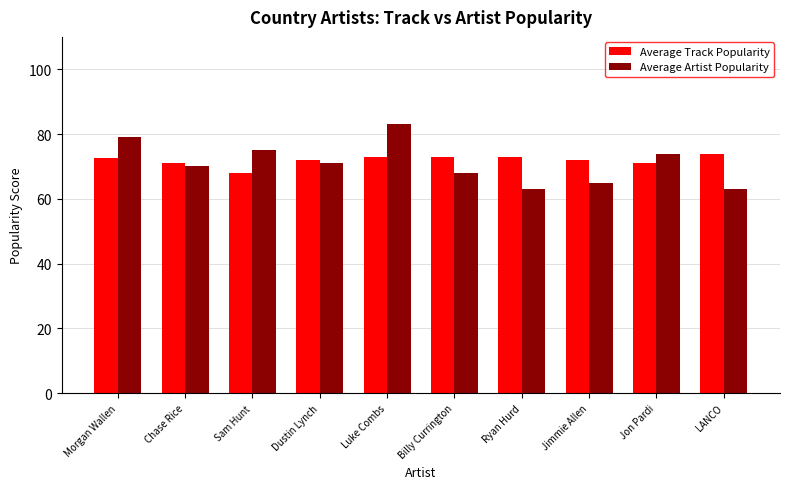

Rank the series by their maximum value, from lowest to highest.

Average Track Popularity, Average Artist Popularity